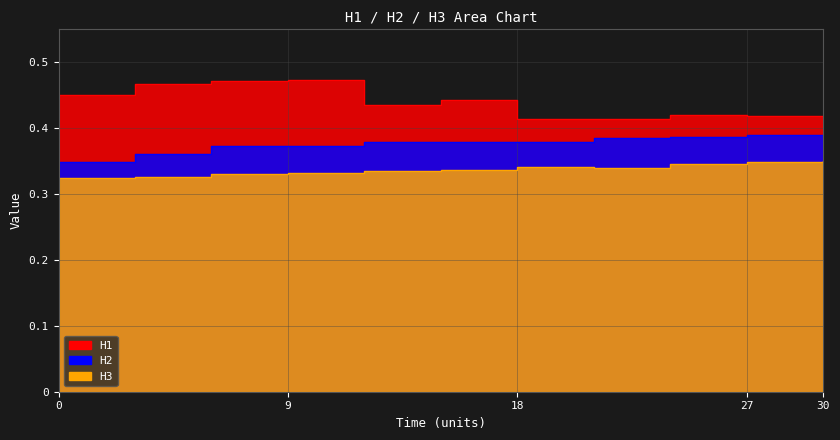

Reading right to left, list all the values displayed in this chart.

H1: 30=0.4	27=0.4	24=0.4	21=0.4	18=0.4	15=0.4	12=0.4	9=0.5	6=0.5	3=0.5	0=0.4
H2: 30=0.4	27=0.4	24=0.4	21=0.4	18=0.4	15=0.4	12=0.4	9=0.4	6=0.4	3=0.4	0=0.3
H3: 30=0.3	27=0.3	24=0.3	21=0.3	18=0.3	15=0.3	12=0.3	9=0.3	6=0.3	3=0.3	0=0.3